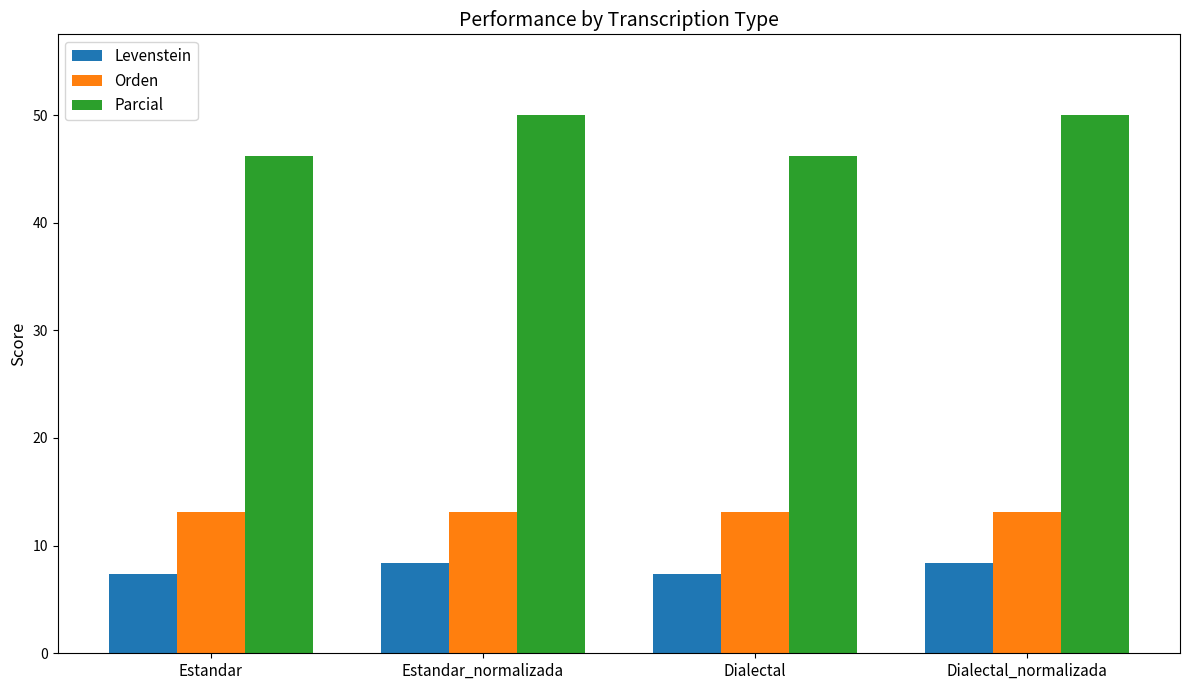

What are all the series names shown in the legend?

Levenstein, Orden, Parcial